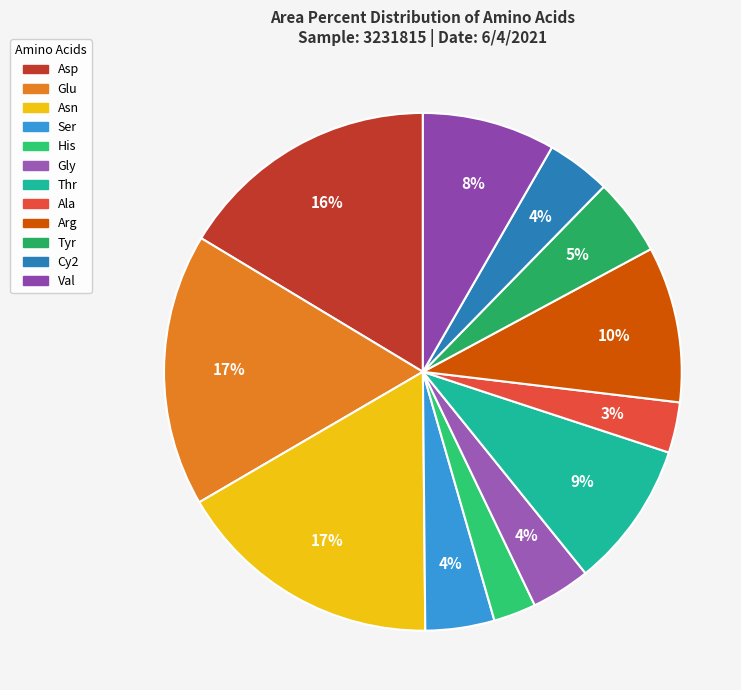

Is there a majority slice in this chart?

No